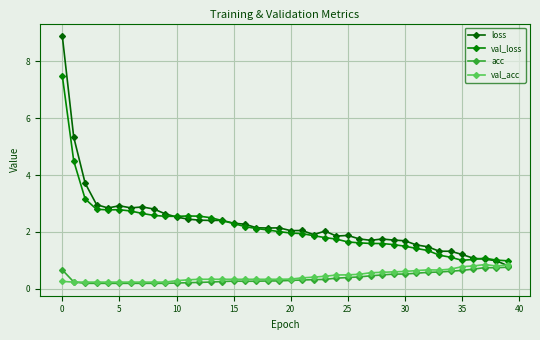

What is the value of the val_loss point at the 2nd from the left?

4.5